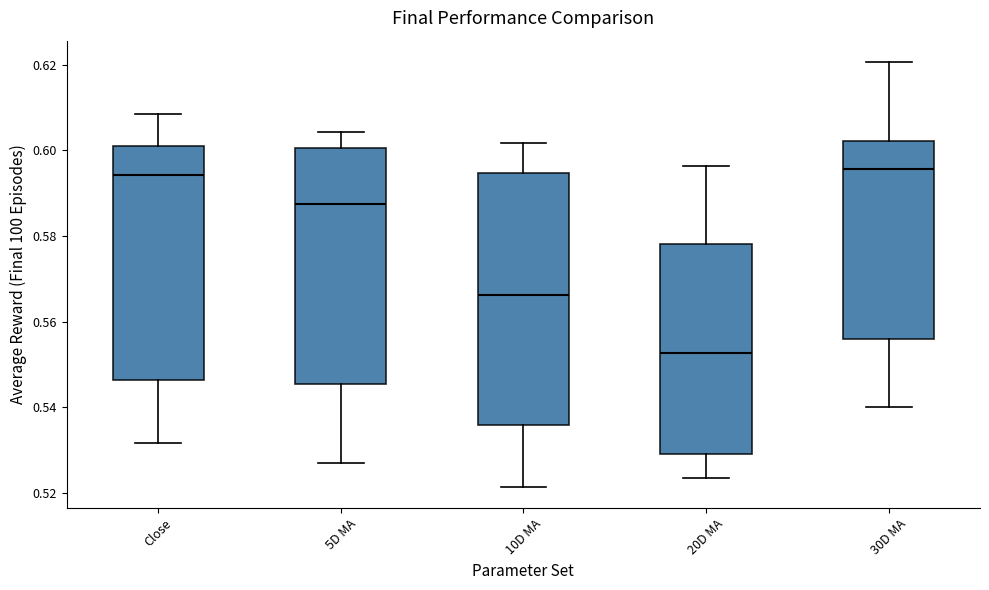

Comparing the boxes themselves (not the whiskers), which one is the tallest?

10D MA